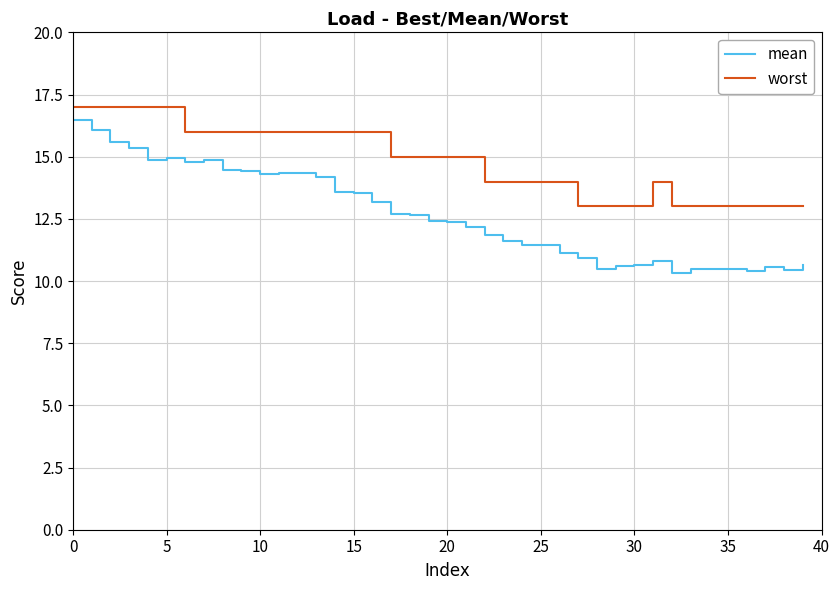

True or false: mean and worst cross at least once.

False